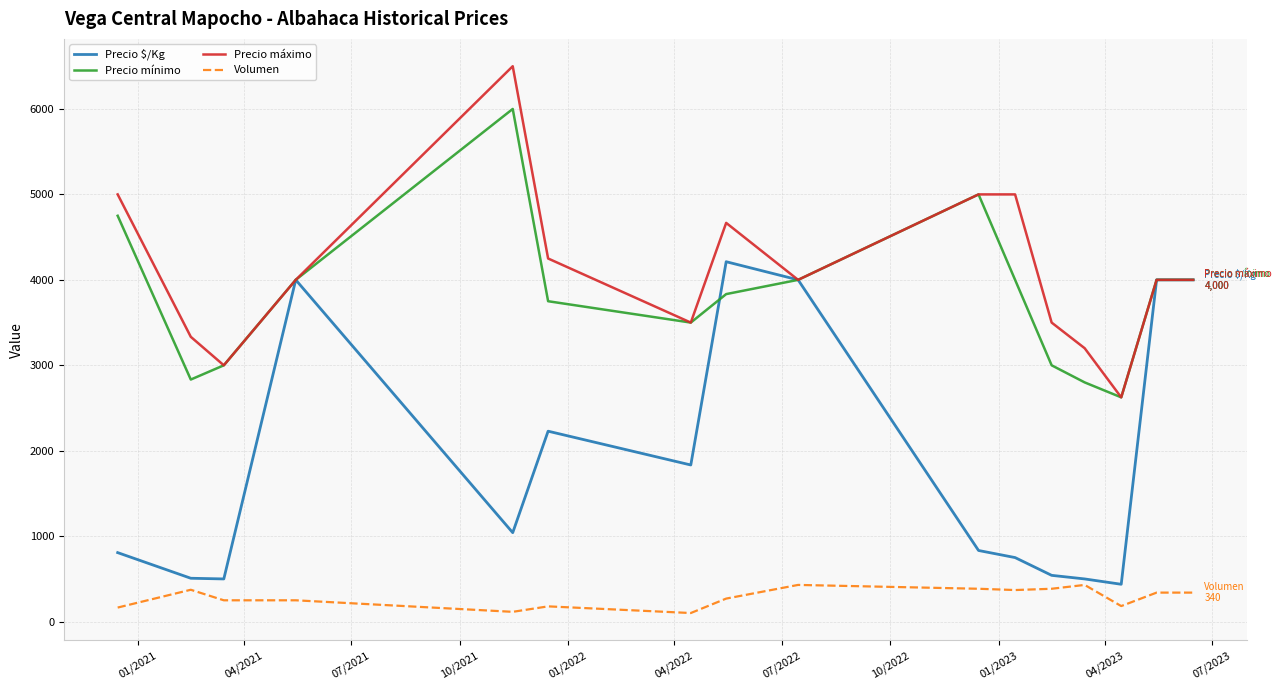

List the series in order of their peak value, lowest first.

Volumen, Precio $/Kg, Precio mínimo, Precio máximo